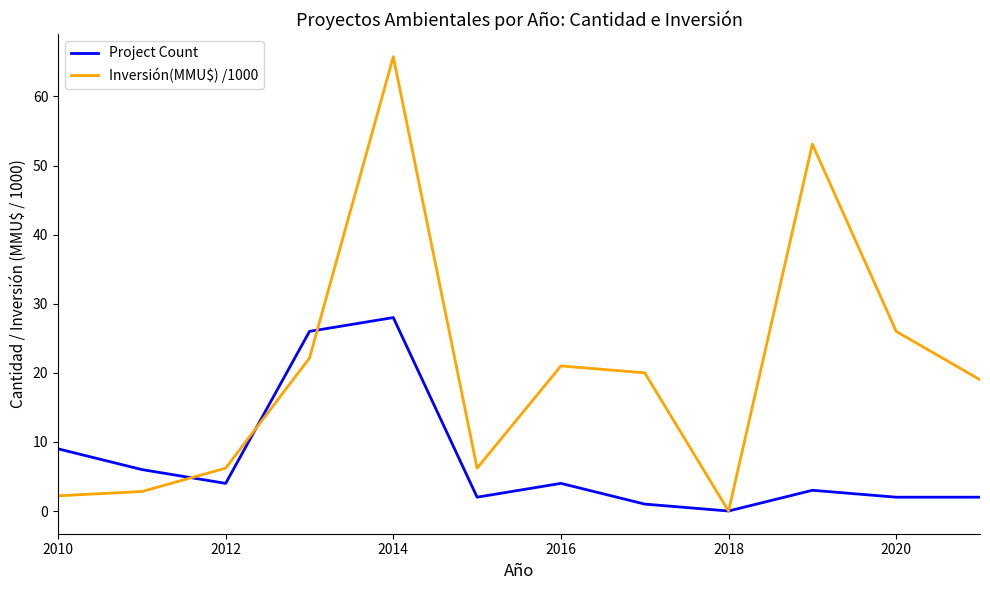

Does the chart display data point markers on the line(s)?

No